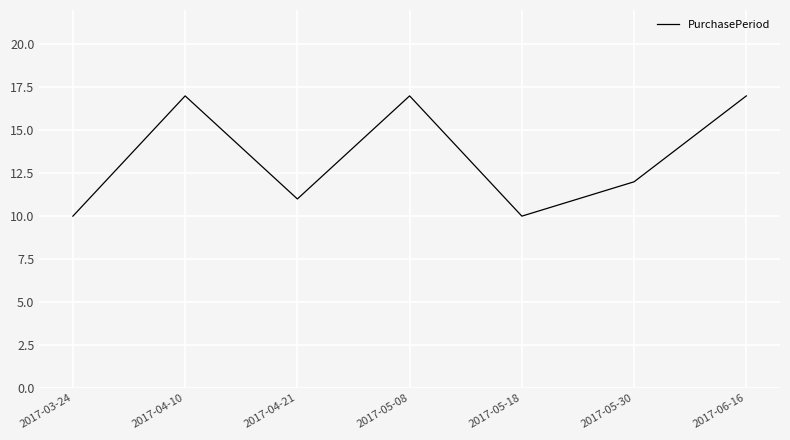

What is the ratio of the value at 2017-05-30 to the value at 2017-04-21?

1.1